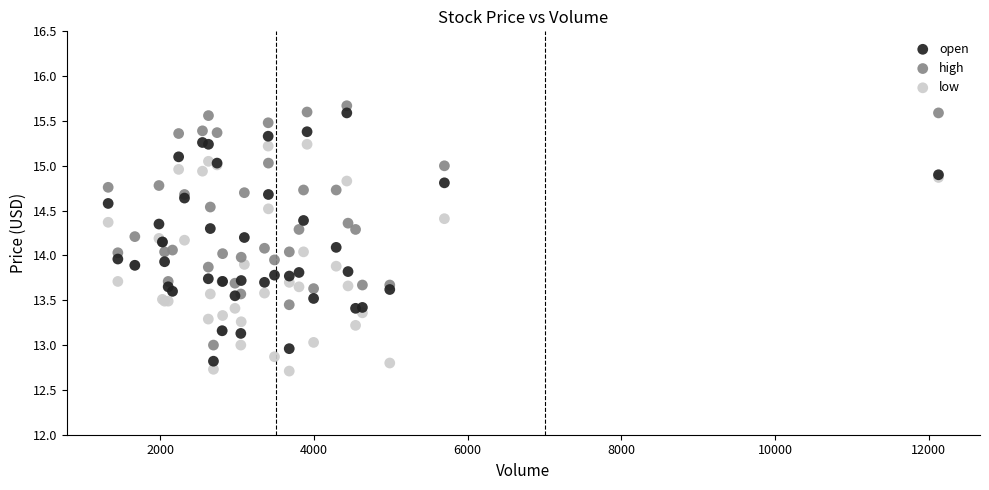

What are all the series names shown in the legend?

open, high, low